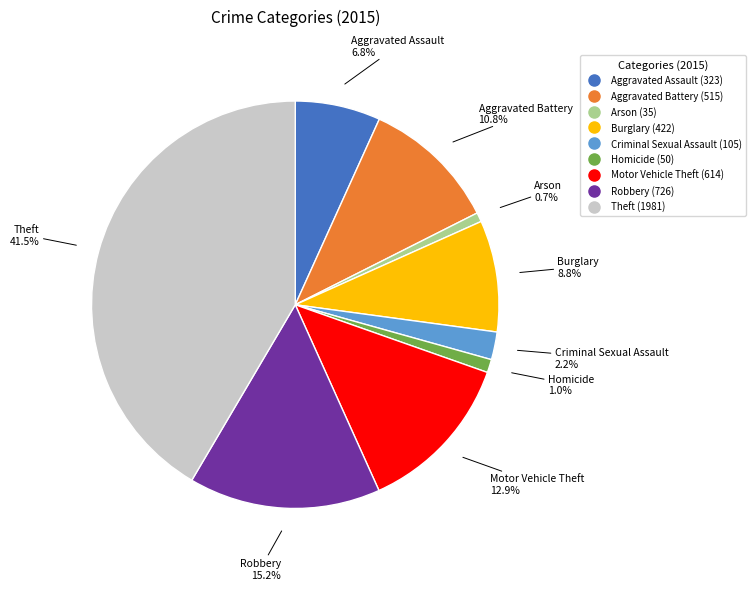

Which category has the biggest portion of the pie?

Theft